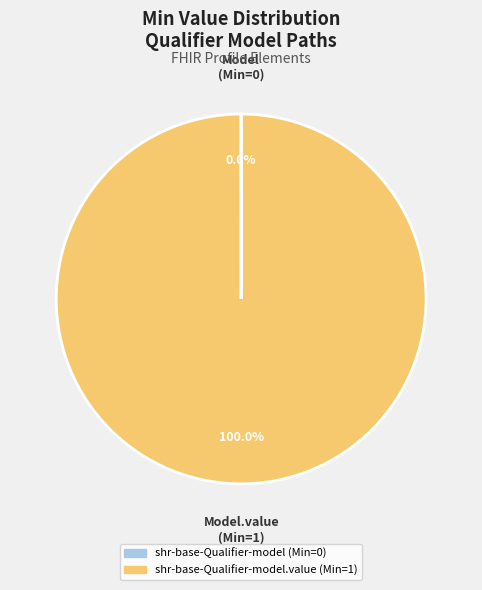

Is there any slice that represents more than half of the pie?

Yes